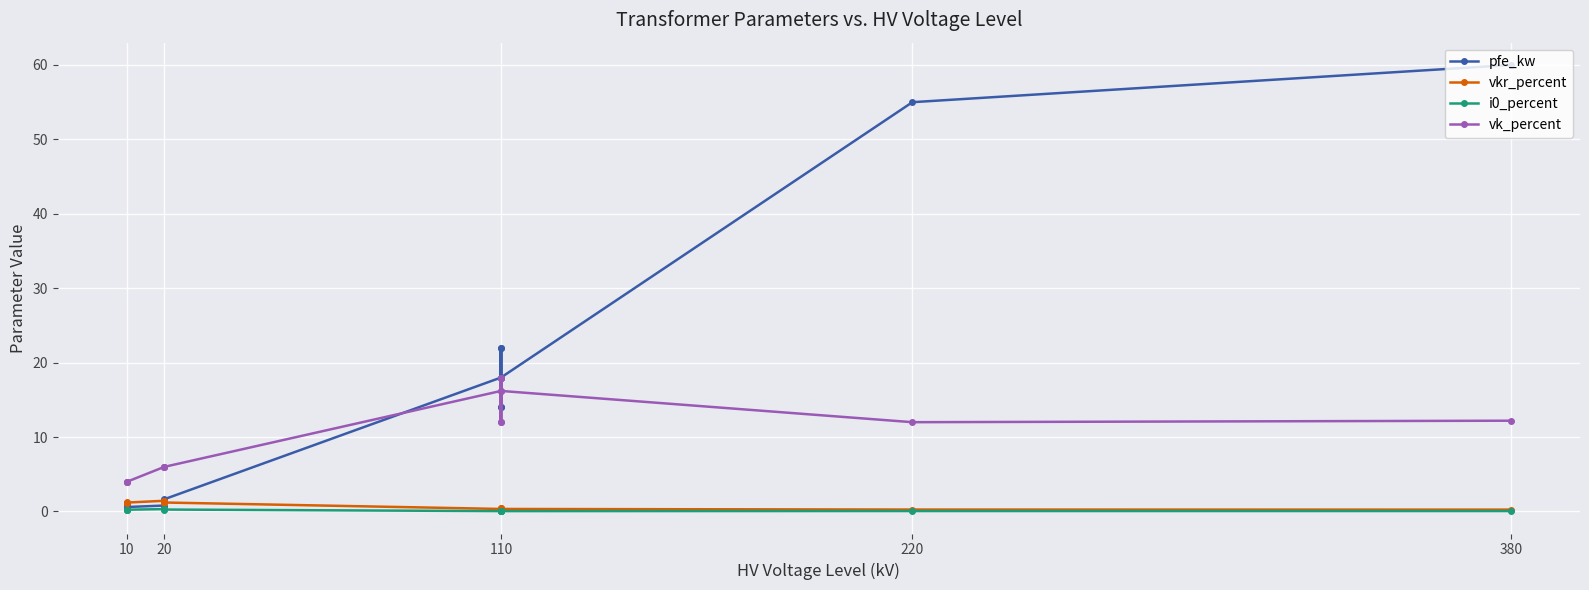

How many data points in vk_percent are less than 12?

6